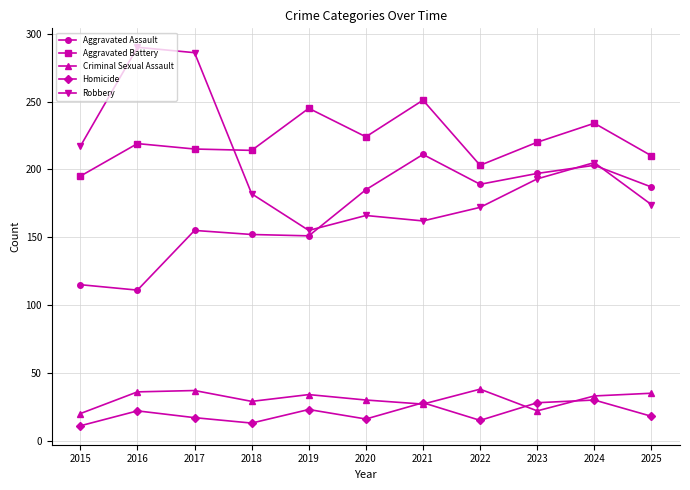

At 2015, list the series in order from largest to smallest.

Robbery, Aggravated Battery, Aggravated Assault, Criminal Sexual Assault, Homicide